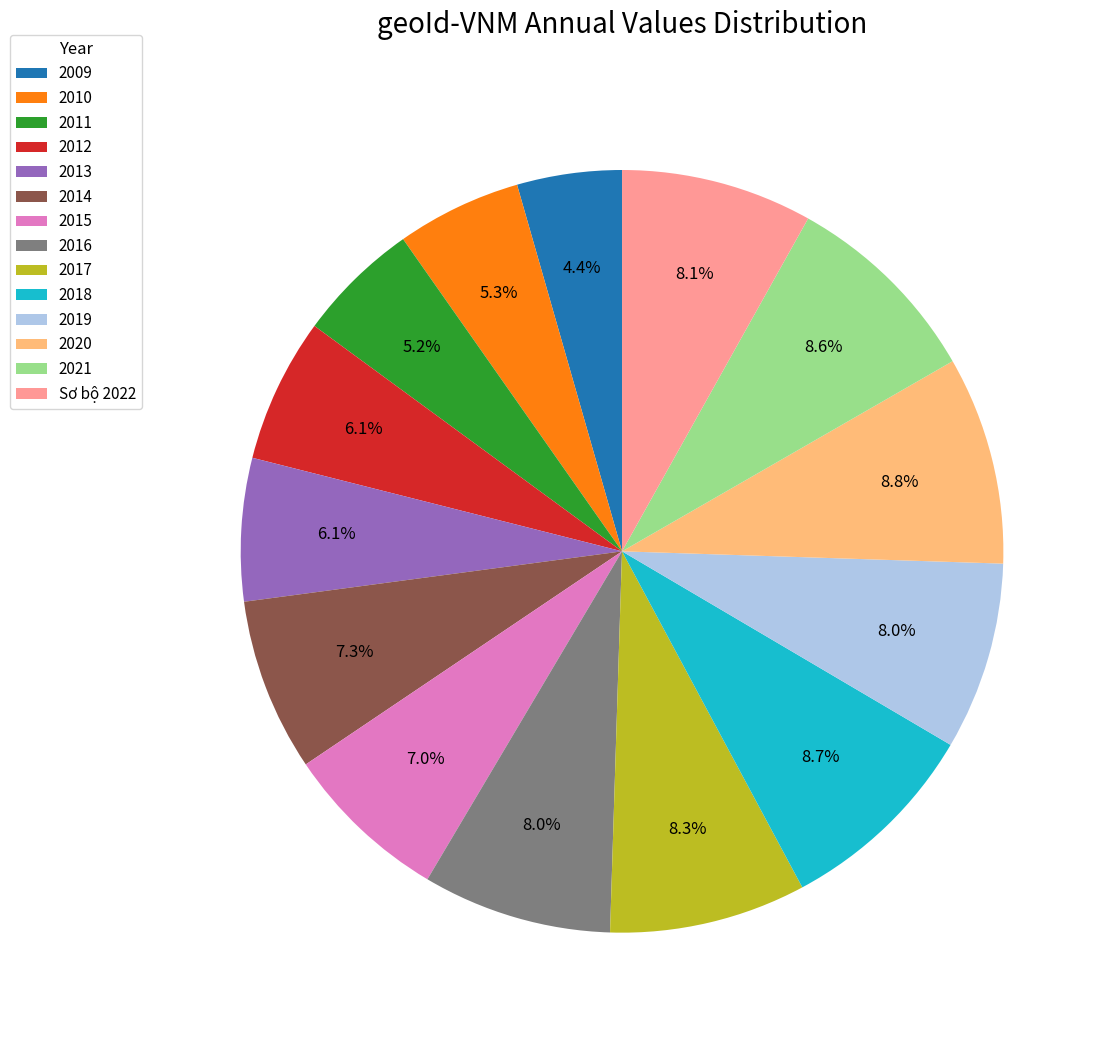

Which has a higher value, Sơ bộ 2022 or 2011?

Sơ bộ 2022